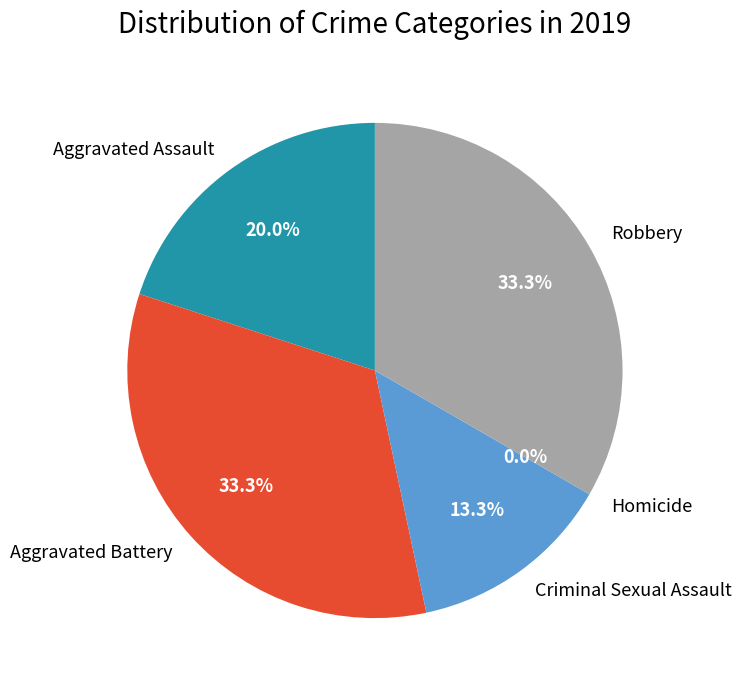

What is the change in value from Aggravated Assault to Aggravated Battery?

+2